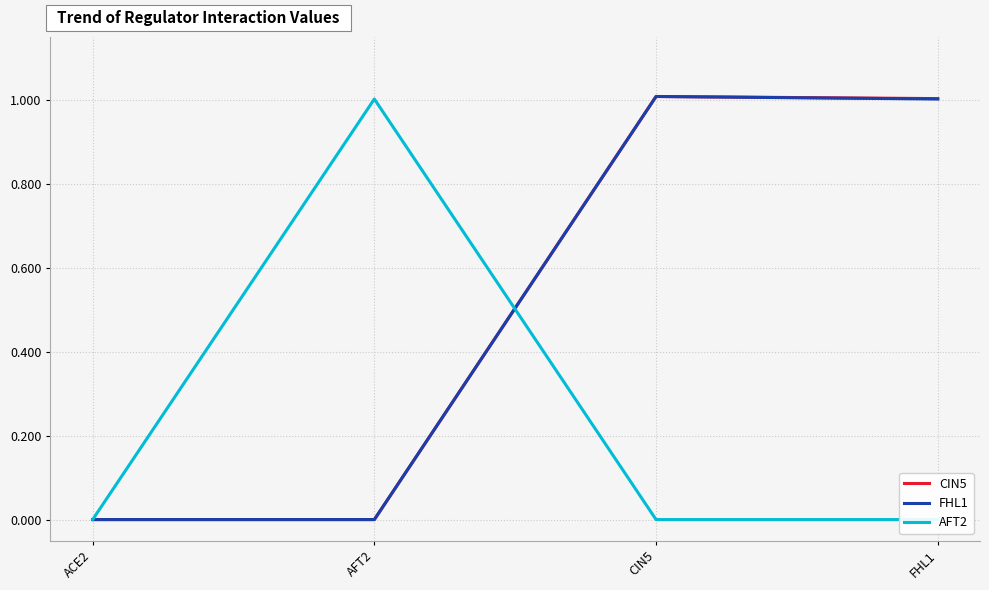

Which series has the largest range (max minus min)?

CIN5